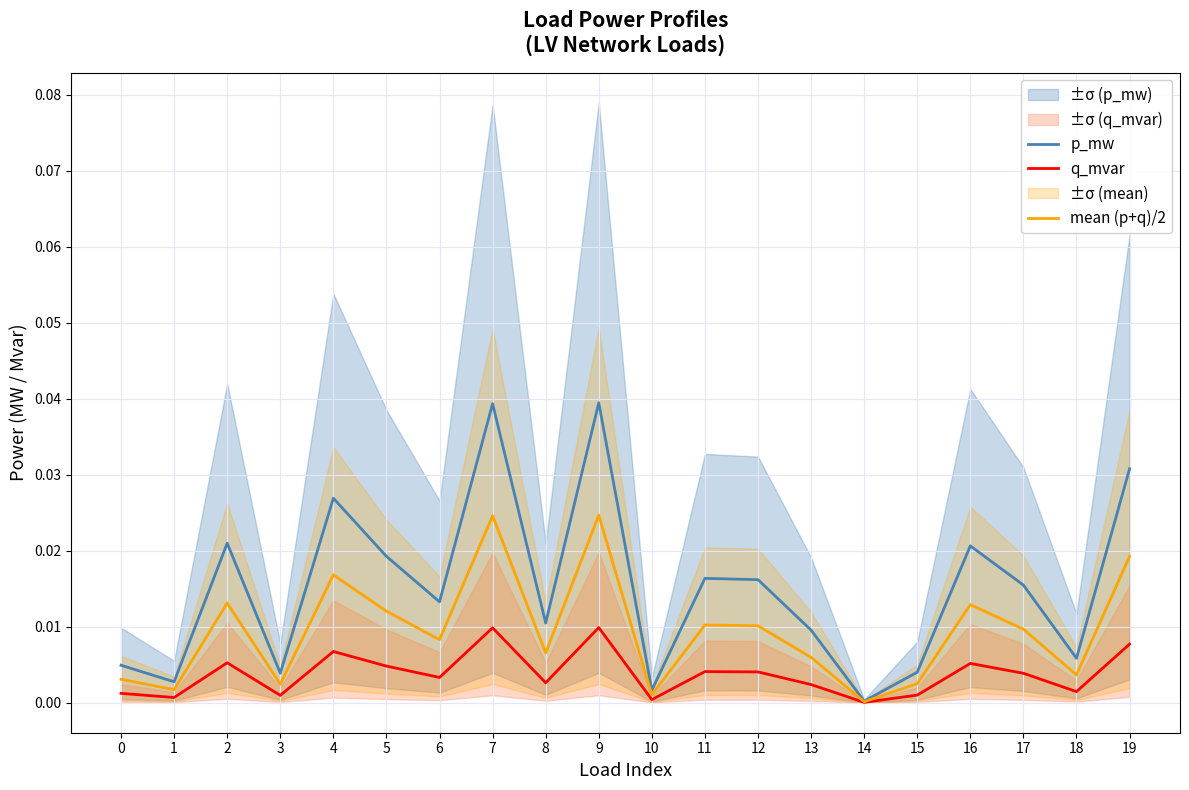

True or false: p_mw and q_mvar intersect in this chart.

False